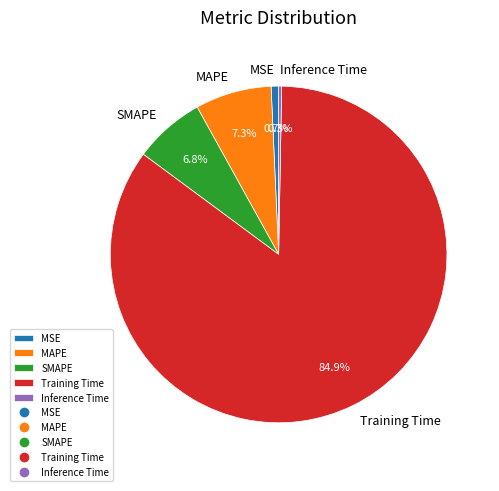

How many segments does this pie chart have?

5